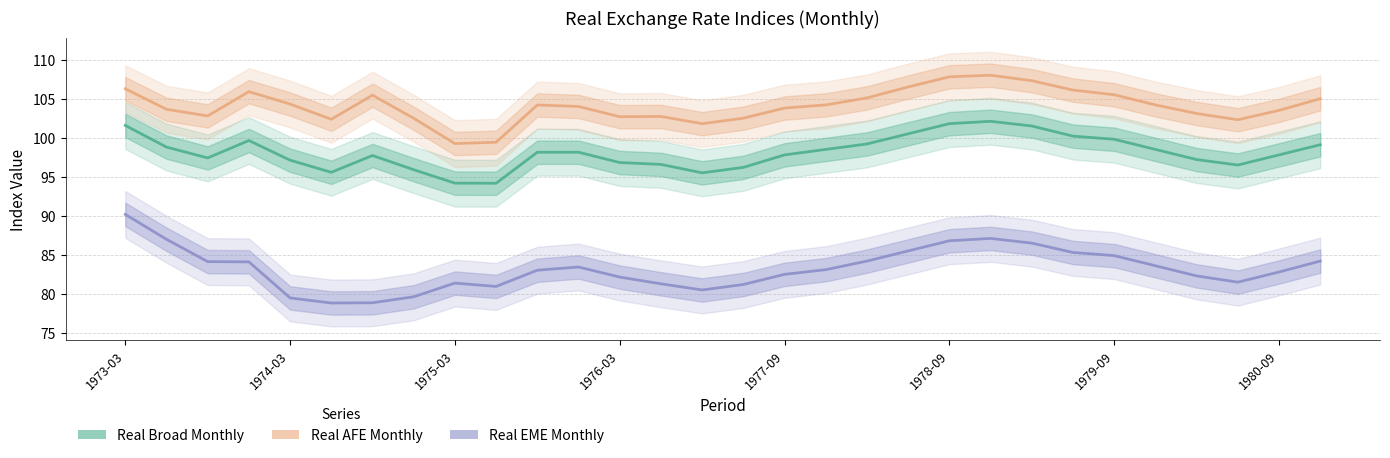

Read the Real AFE Monthly value at 11.

104.0